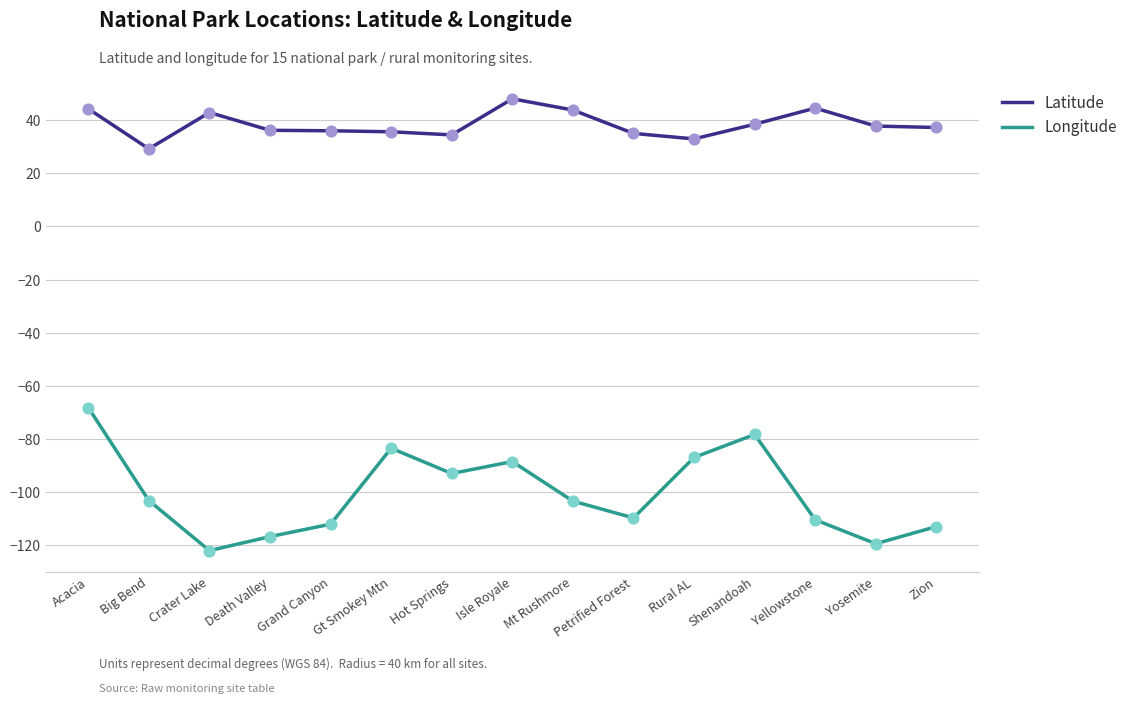

What is the difference between the highest and lowest values at Yellowstone?

155.1